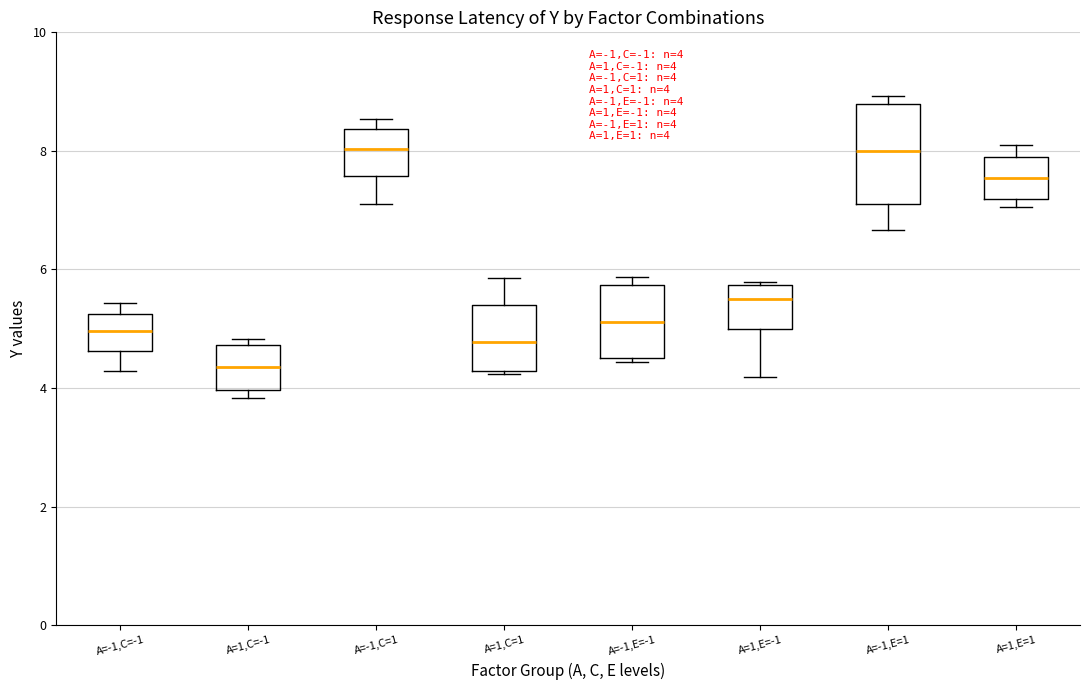

Which box has the lowest median line?

A=1,C=-1